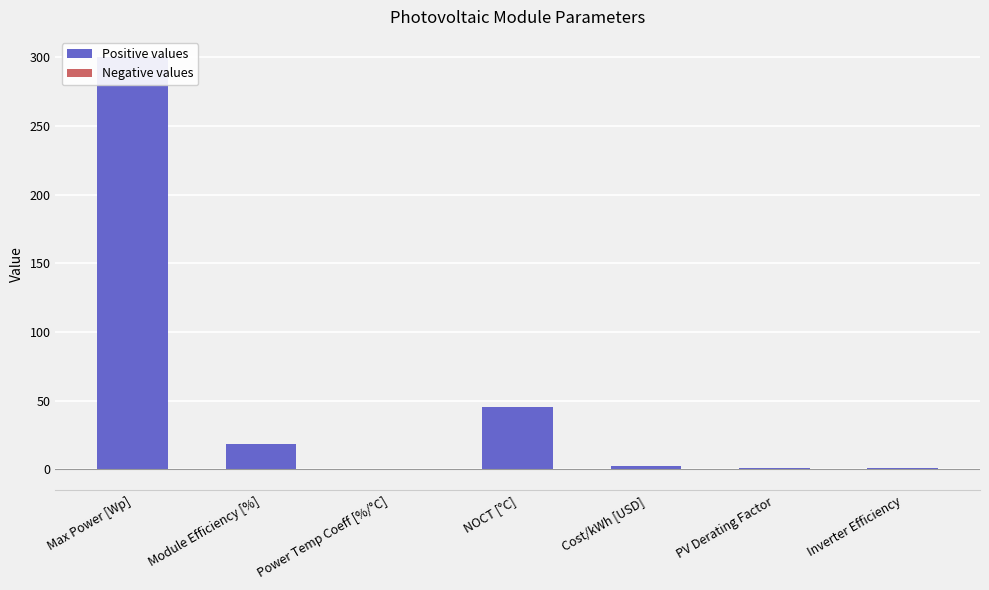

What is the change in value from NOCT [°C] to PV Derating Factor?

-44.1